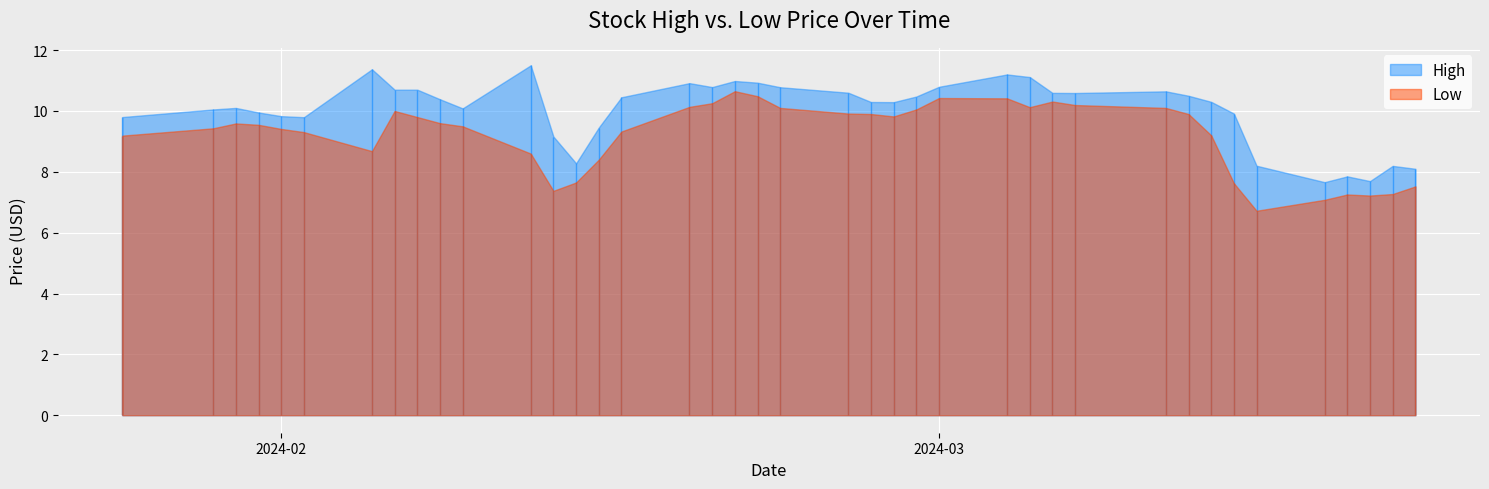

How many data points in High are less than 10?

14